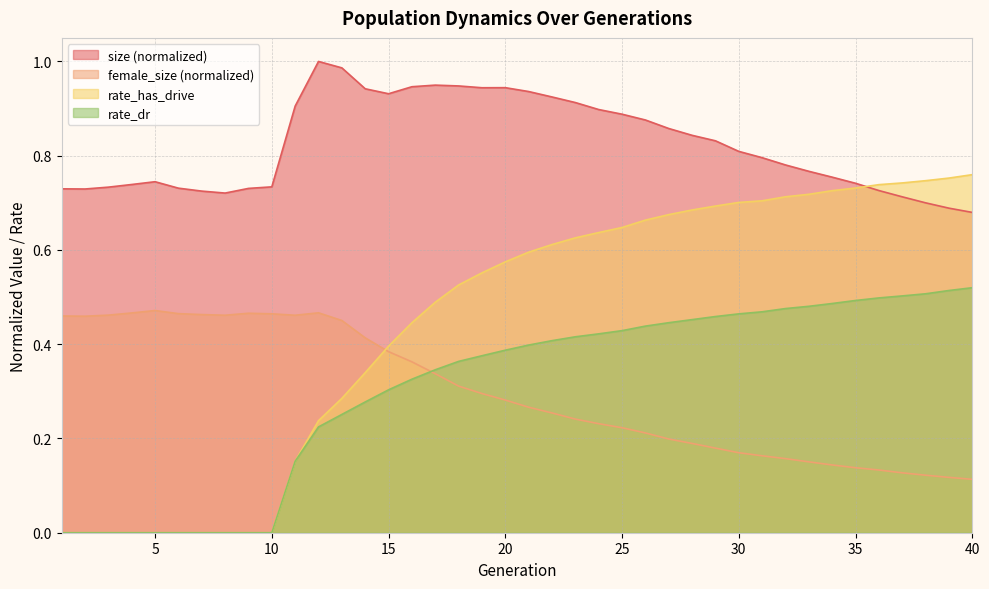

At which category is the sum across all series the highest?

22